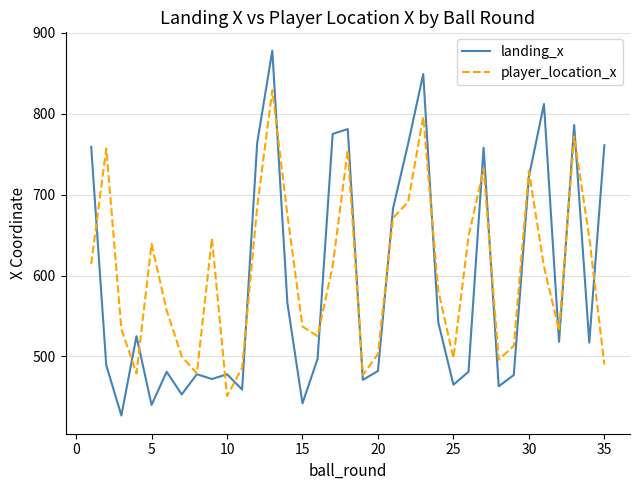

What is the minimum value for player_location_x?

451